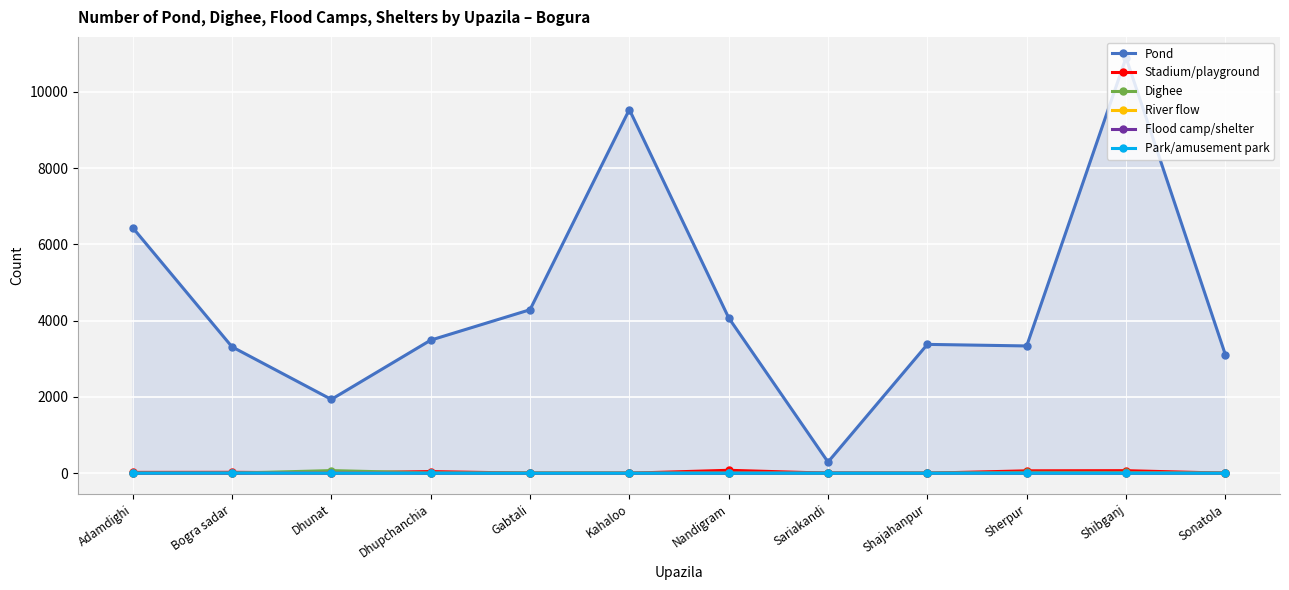

How many categories are shown in the chart?

12